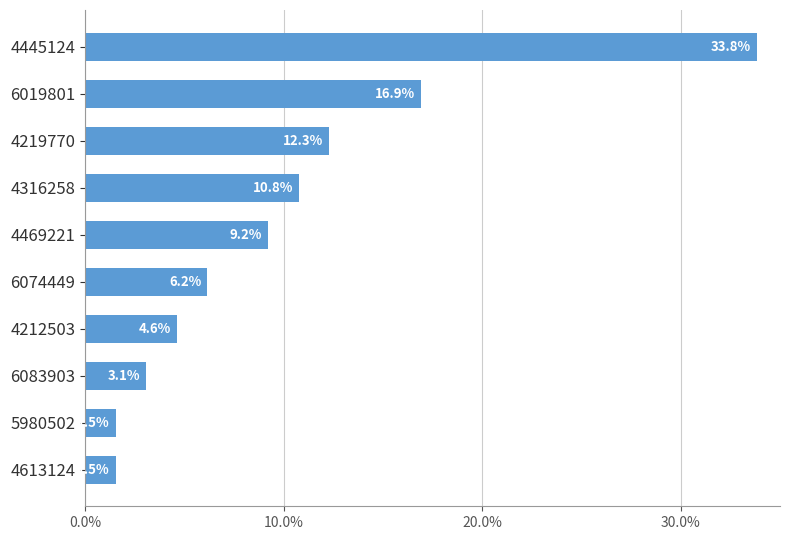

Which has a higher value, 6074449 or 4613124?

6074449